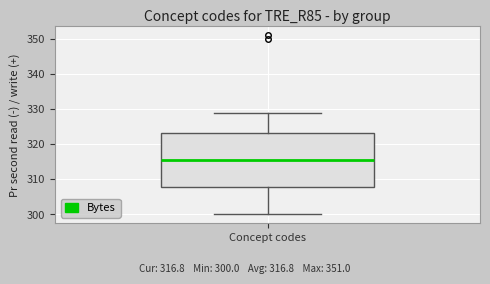

Read this box plot against the y-axis: the position of the median line, the range covered by the box, and the ends of both whiskers. The values are not printed on the chart, so give them approximately, as read against the axis.

median 316, box 308 to 323, whiskers 300 to 329